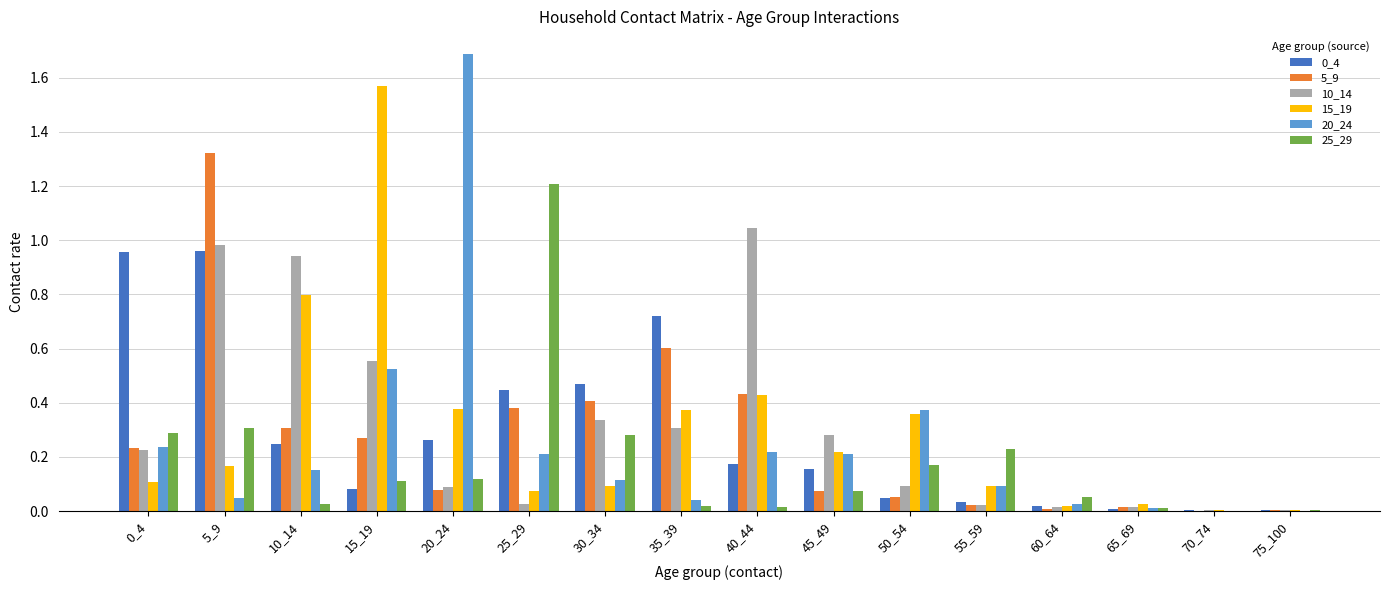

What is the total value across all series at 0_4?

2.0